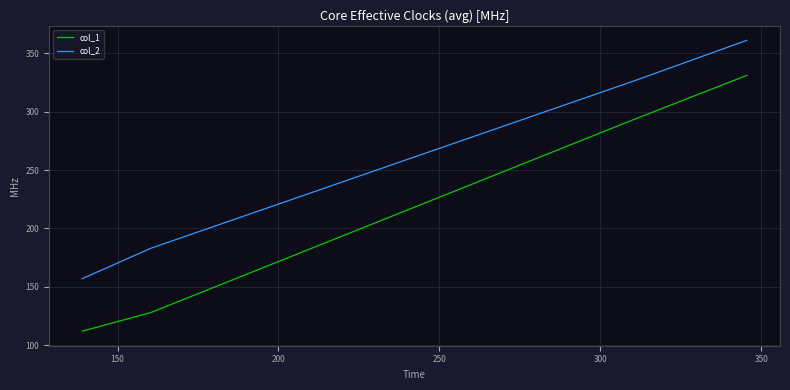

Reading left to right, extract all data points from this chart.

col_1: 112	128	293	331
col_2: 157	183	326	361